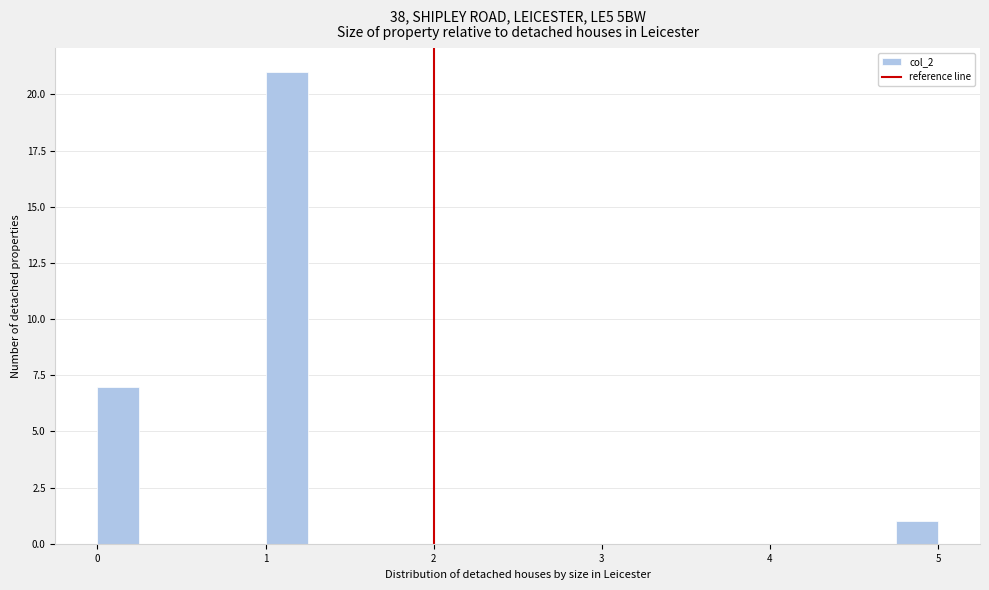

Read against the x-axis, roughly where is the centre of the tallest bar?

1.1